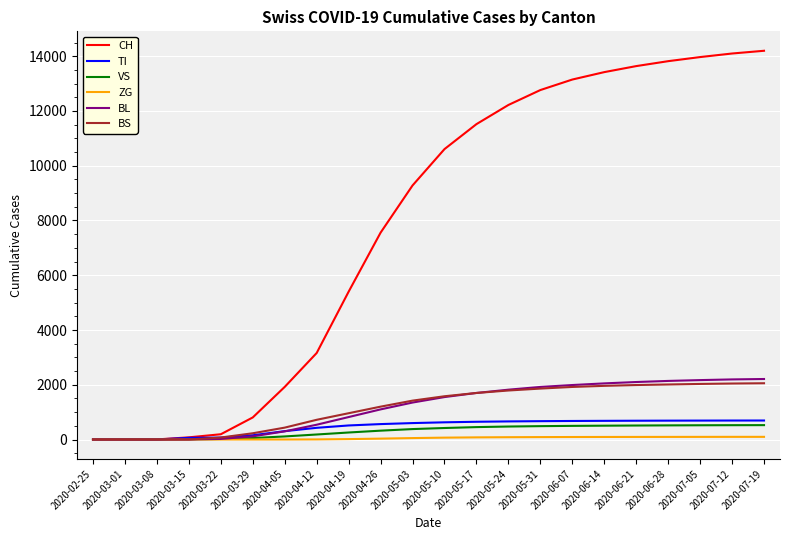

The value of ZG at 2020-03-22 is 0. True or false?

True